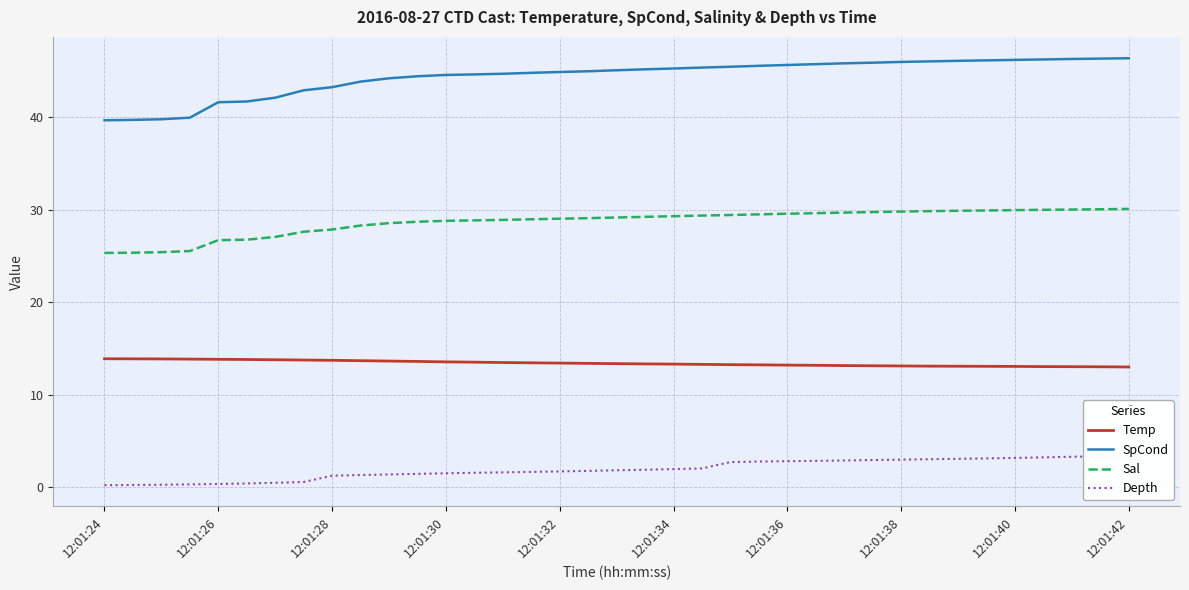

True or false: SpCond and Sal intersect in this chart.

False